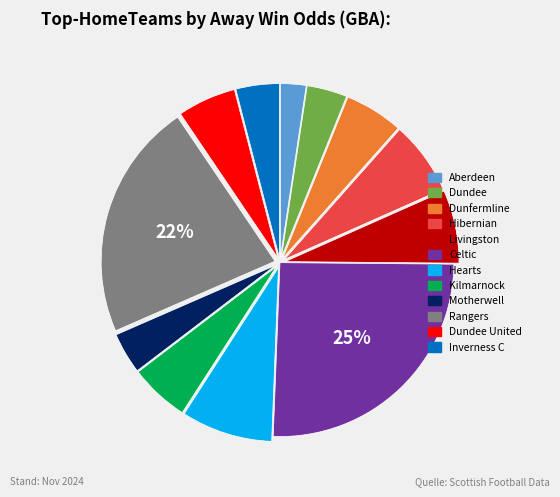

To the nearest percent, what percentage of the pie is Kilmarnock?

6%